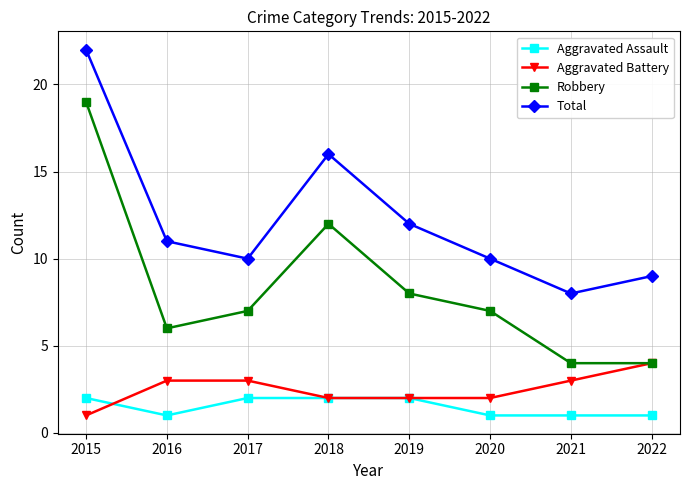

Is the value of Robbery at 2021 greater than the value of Aggravated Battery at 2017?

Yes